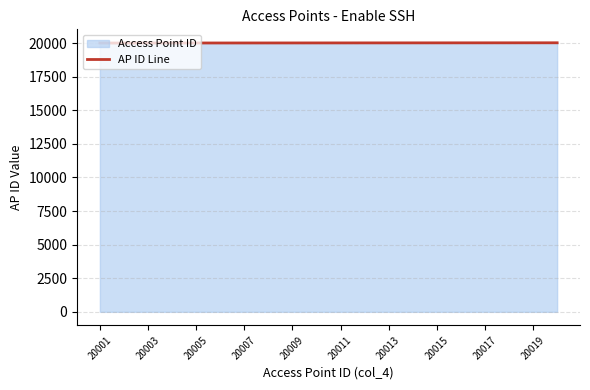

The value at 20011 is 20011. True or false?

True